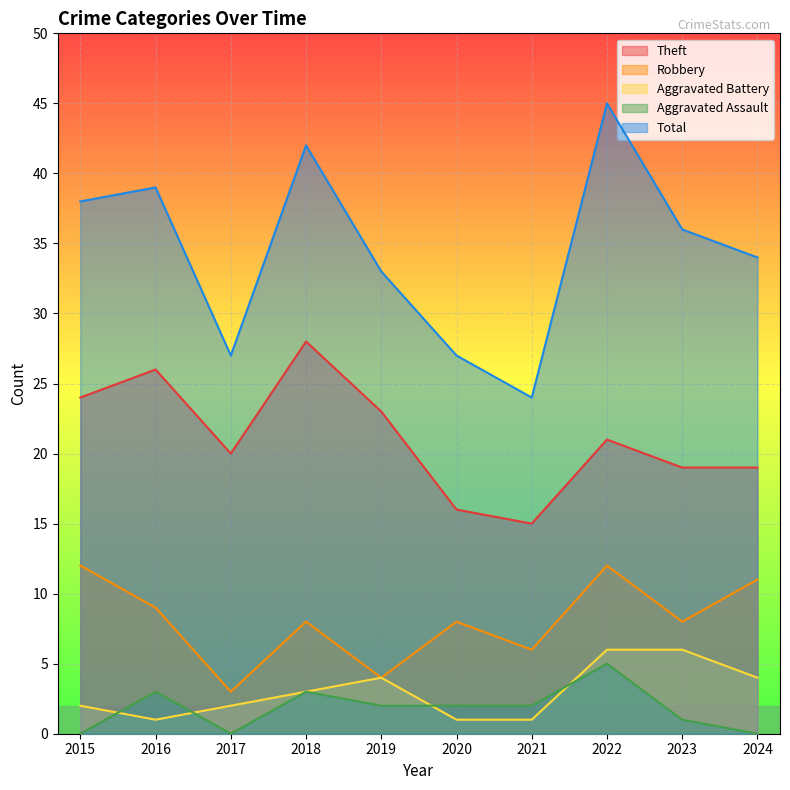

True or false: Theft and Aggravated Assault intersect in this chart.

False